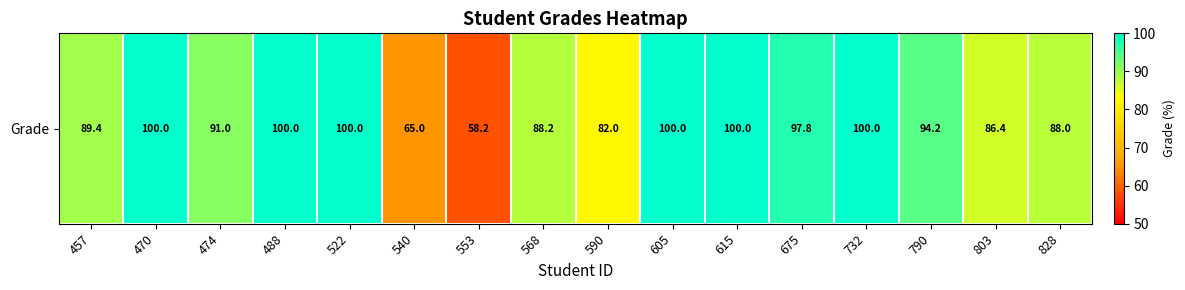

At which label is the value closest to 79?

590